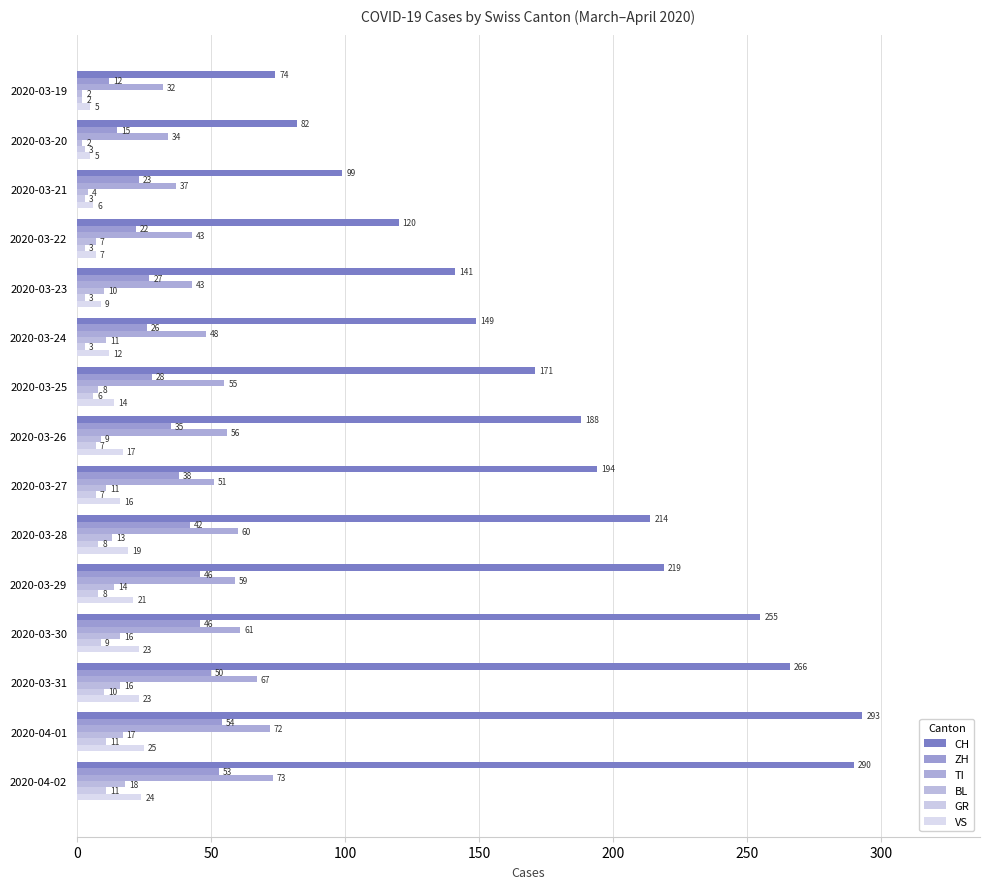

What is the smallest value displayed?

2